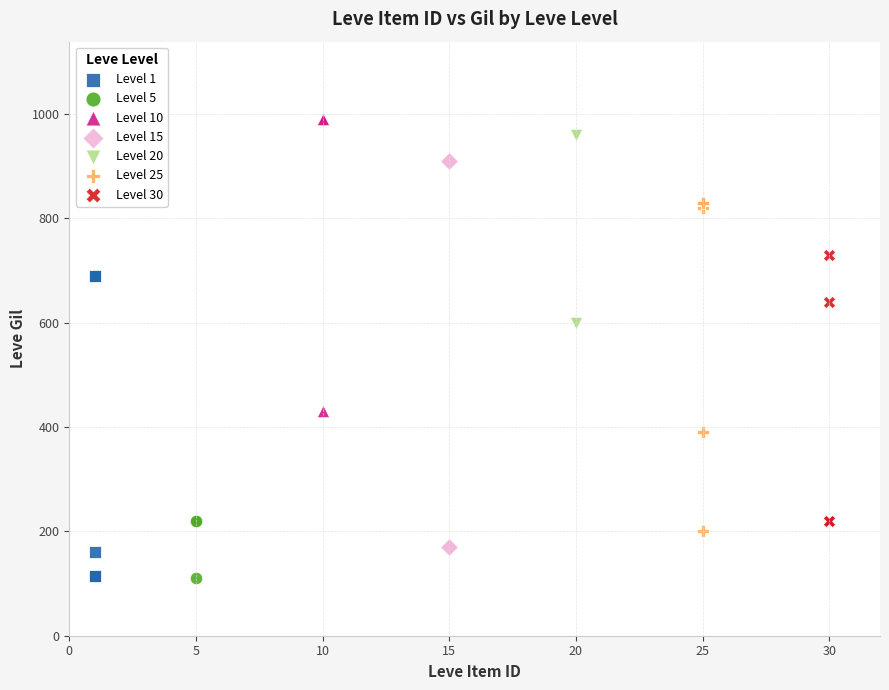

Which series reaches the maximum Y coordinate?

Level 10